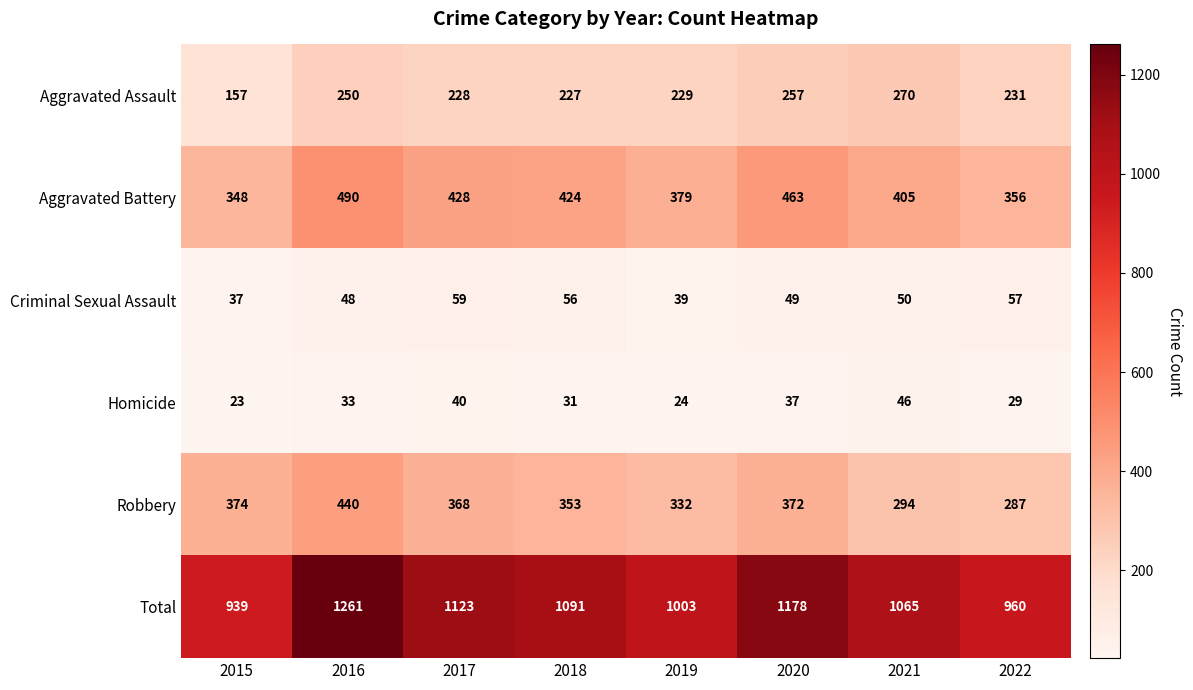

Where does the Total series first go above 1091?

2016